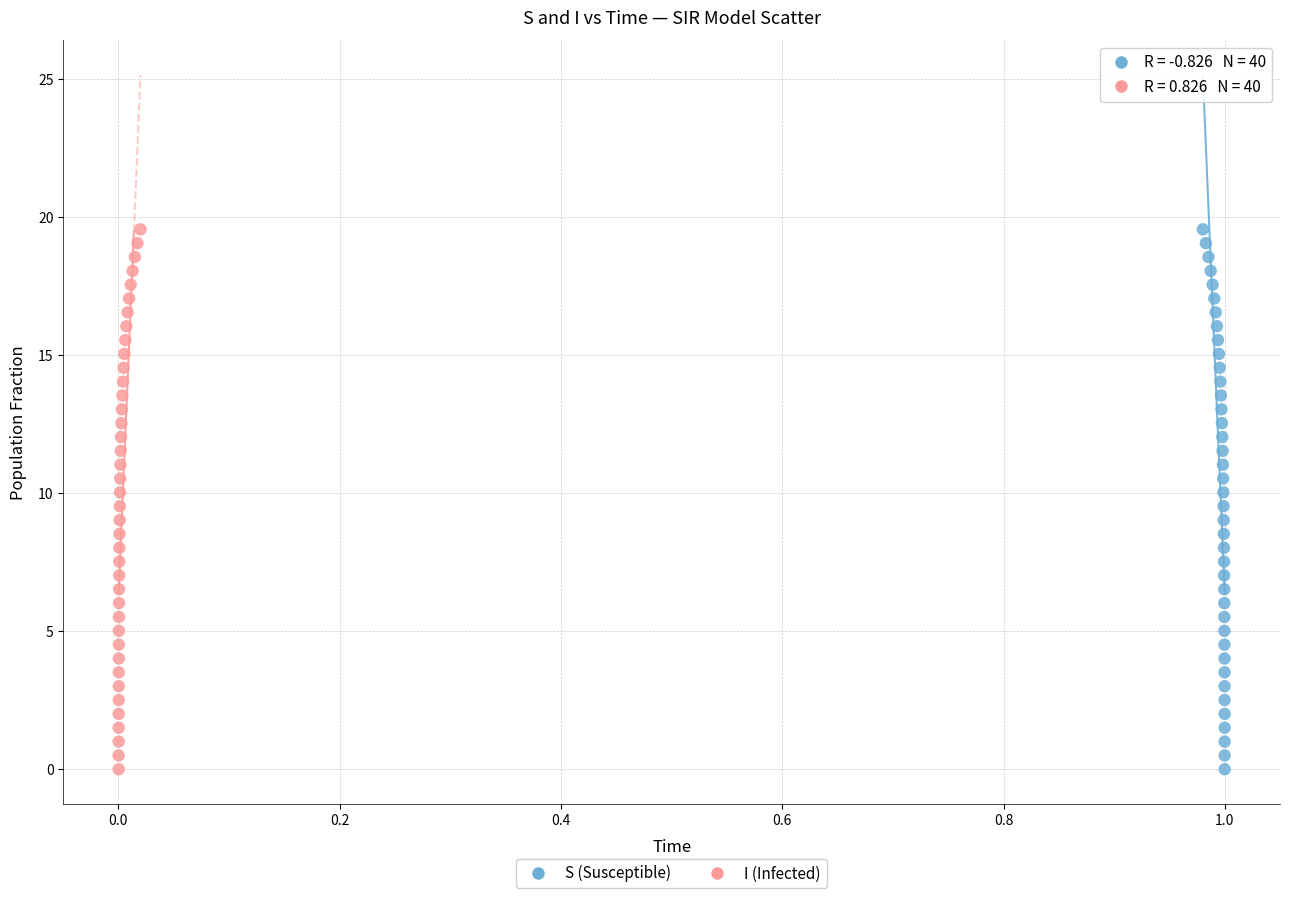

What are all the series names shown in the legend?

S (Susceptible), I (Infected)